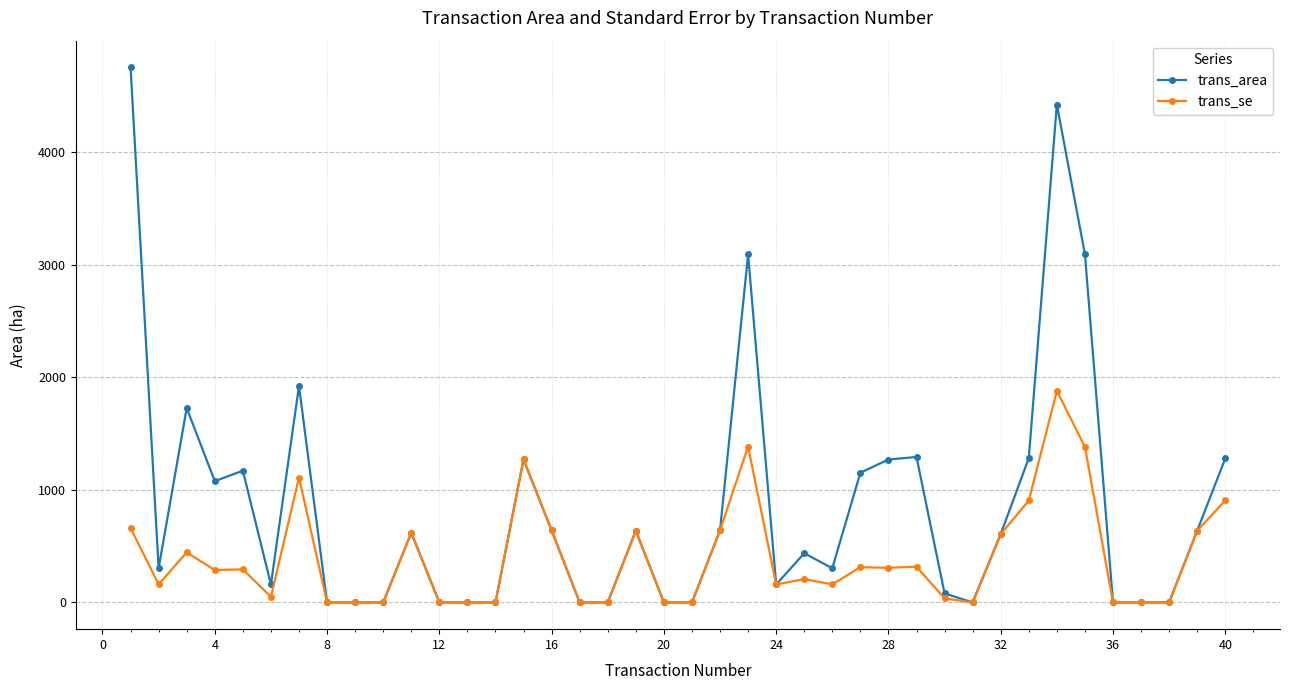

Which series has the largest range (max minus min)?

trans_area